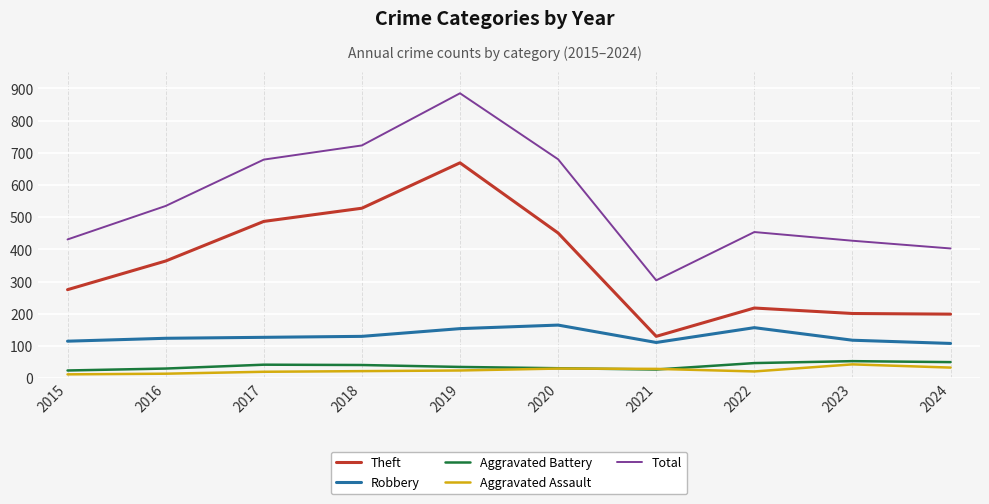

True or false: Robbery and Theft cross at least once.

False